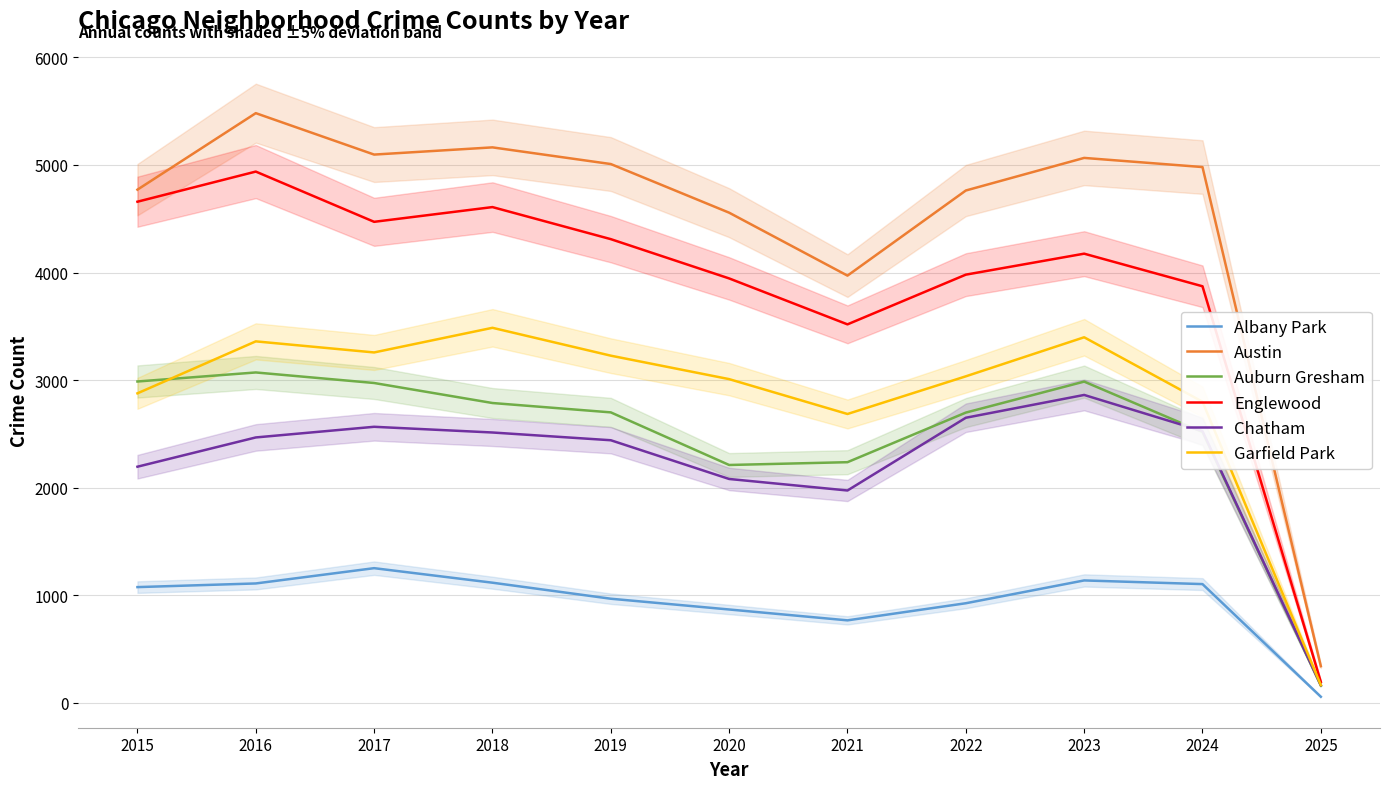

What are all the series names shown in the legend?

Albany Park, Austin, Auburn Gresham, Englewood, Chatham, Garfield Park